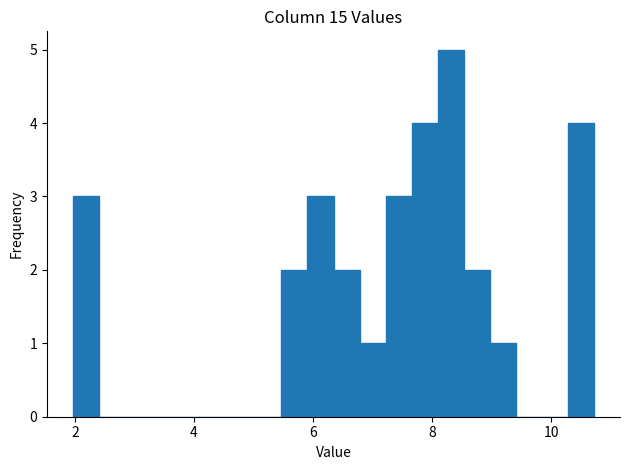

Around what value on the x-axis is the tallest bar? Give the approximate position of its centre, as read against the axis.

8.4